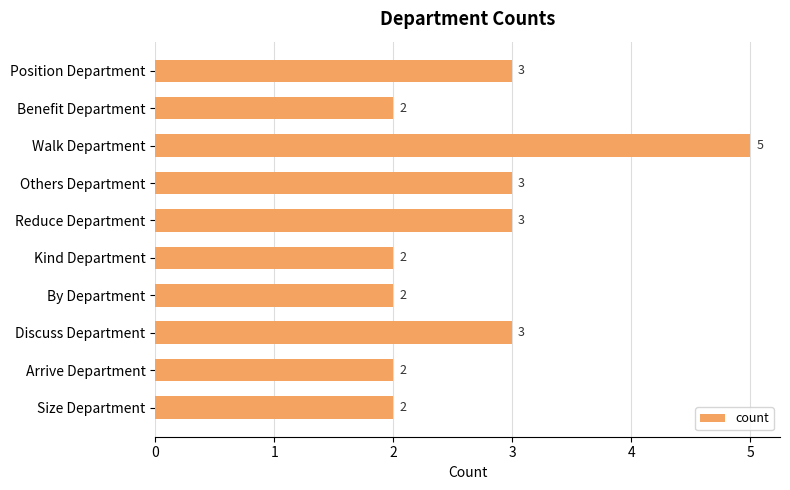

Count the number of categories in the chart.

10